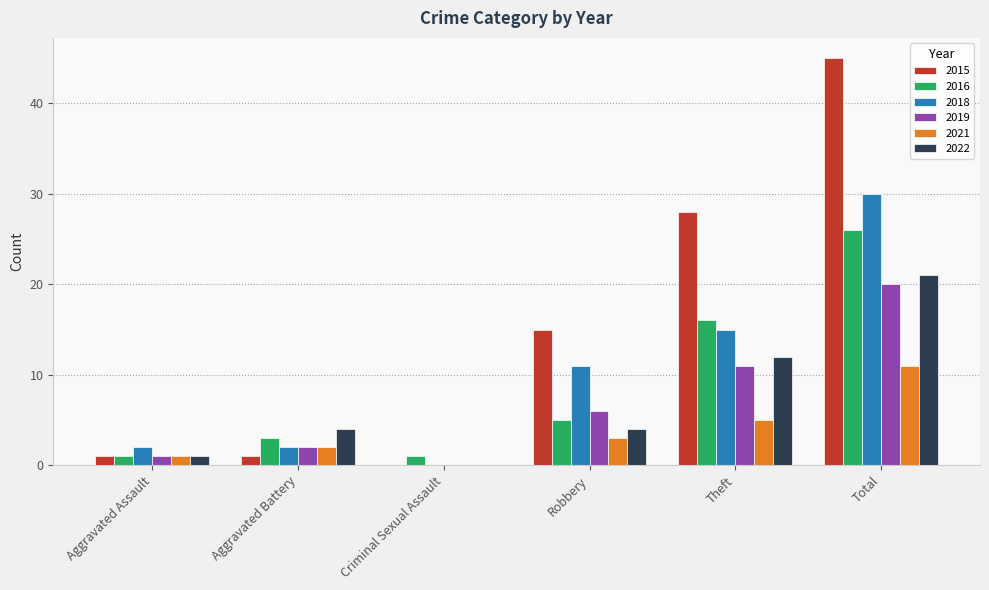

Reading left to right, transcribe all the data shown in this chart.

2015: Aggravated Assault=1	Aggravated Battery=1	Criminal Sexual Assault=0	Robbery=15	Theft=28	Total=45
2016: Aggravated Assault=1	Aggravated Battery=3	Criminal Sexual Assault=1	Robbery=5	Theft=16	Total=26
2018: Aggravated Assault=2	Aggravated Battery=2	Criminal Sexual Assault=0	Robbery=11	Theft=15	Total=30
2019: Aggravated Assault=1	Aggravated Battery=2	Criminal Sexual Assault=0	Robbery=6	Theft=11	Total=20
2021: Aggravated Assault=1	Aggravated Battery=2	Criminal Sexual Assault=0	Robbery=3	Theft=5	Total=11
2022: Aggravated Assault=1	Aggravated Battery=4	Criminal Sexual Assault=0	Robbery=4	Theft=12	Total=21